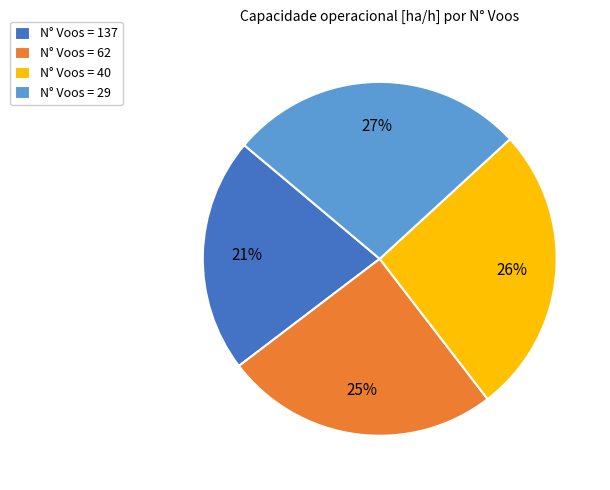

True or false: N° Voos = 137 accounts for 13% of the total.

False